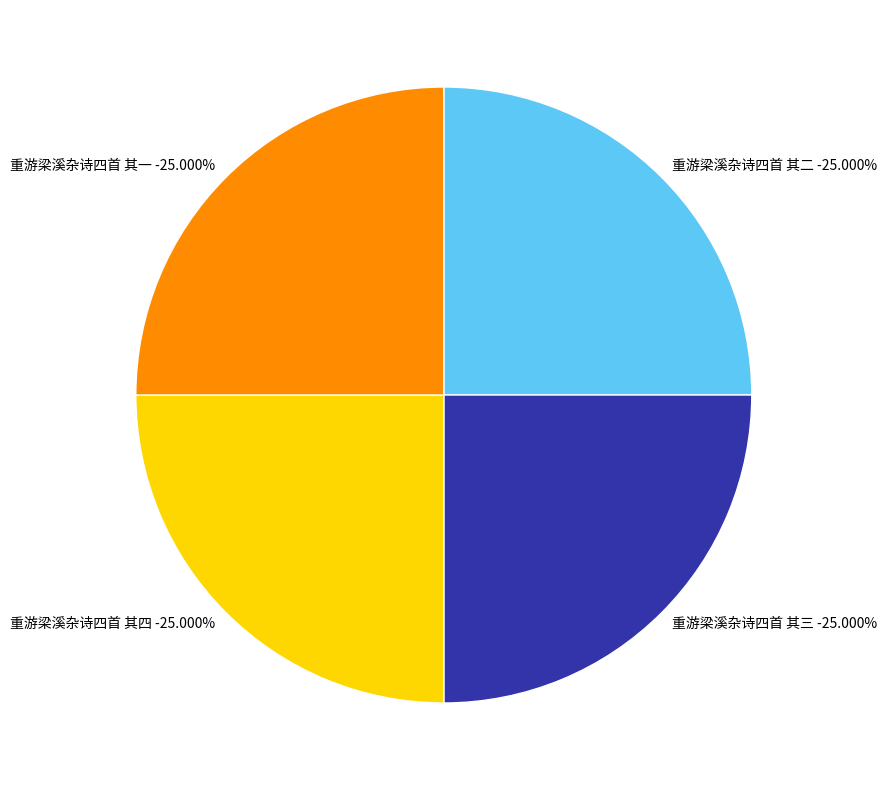

Is there a majority slice in this chart?

No